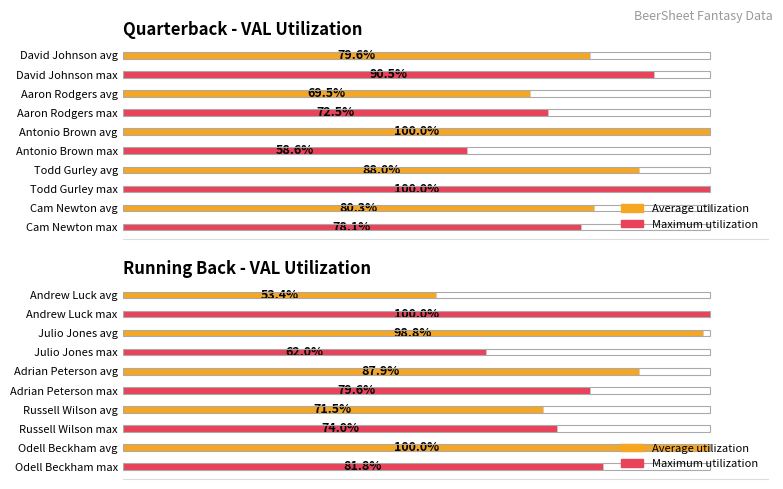

List the series in order of their peak value, highest first.

Average utilization, Maximum utilization